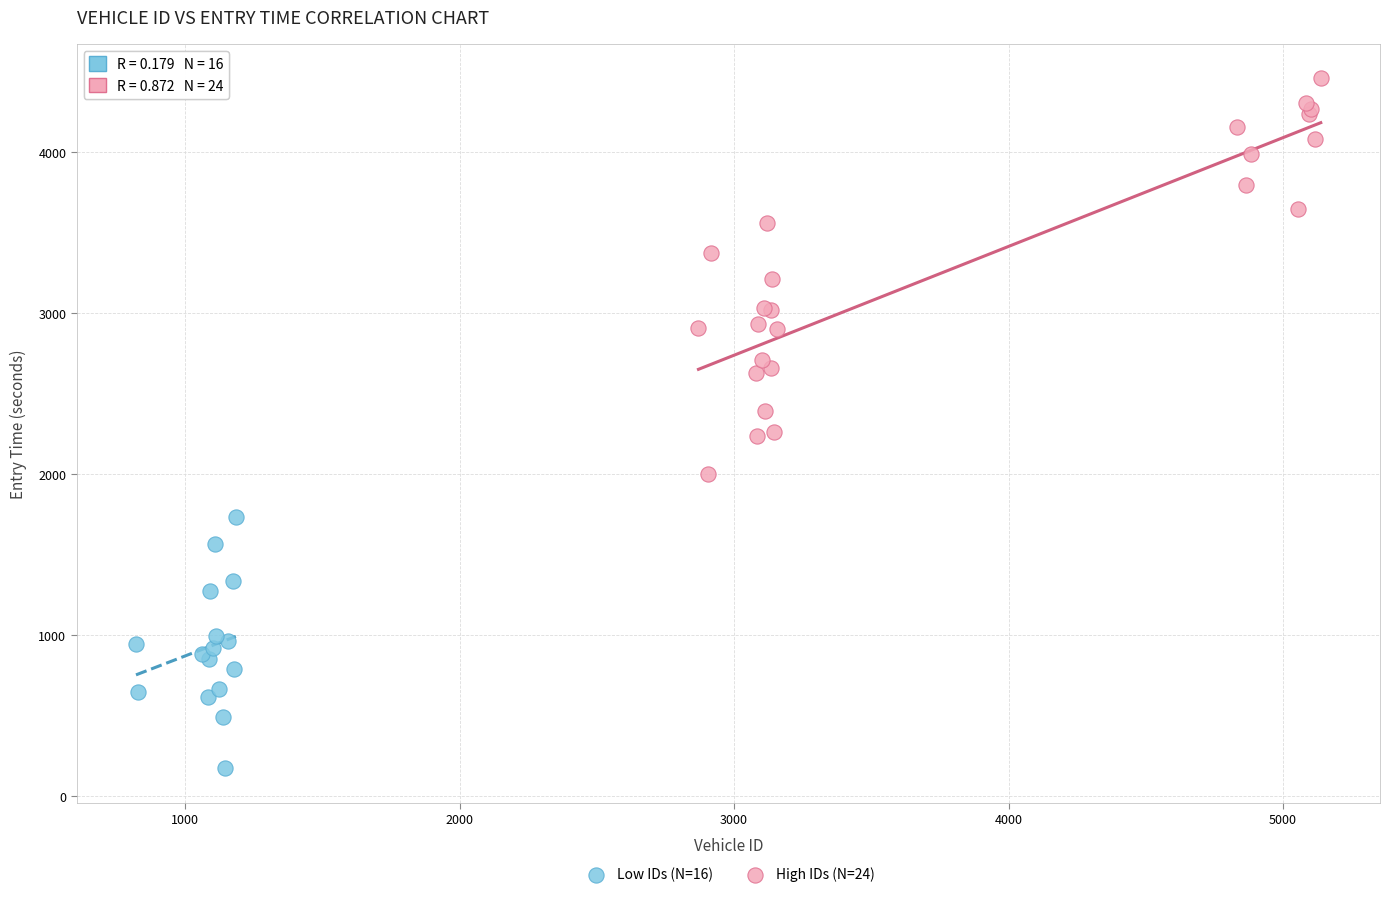

What are all the series names shown in the legend?

Low IDs (N=16), High IDs (N=24)